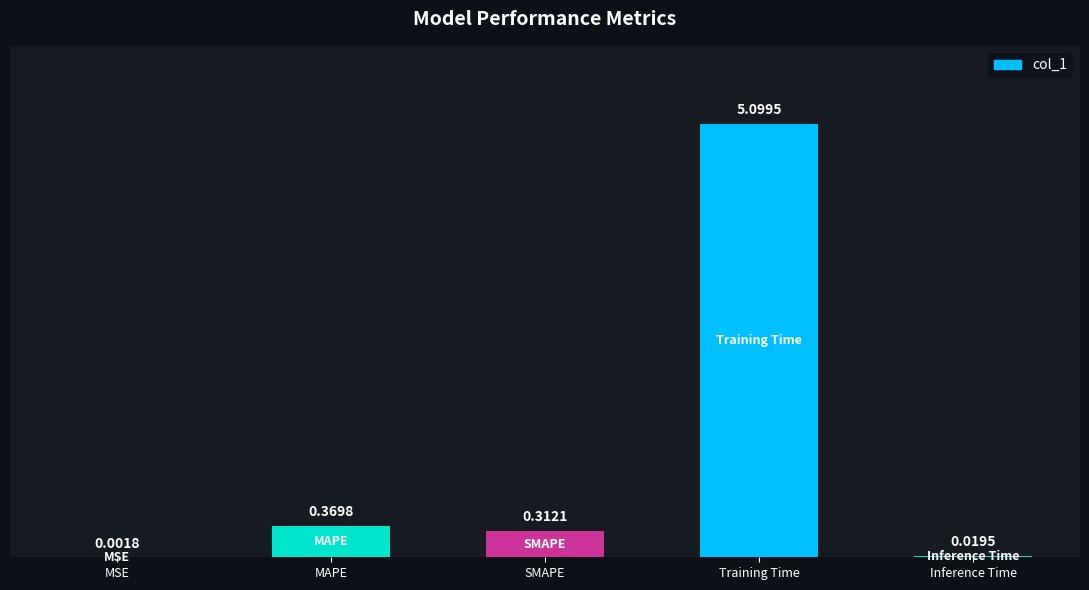

What is the change in value from MAPE to Training Time?

+4.7